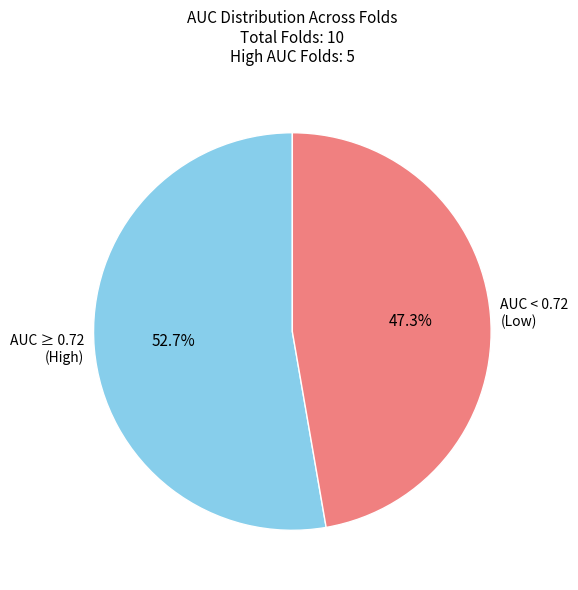

Rank the categories by value from lowest to highest.

AUC < 0.72 (Low), AUC ≥ 0.72 (High)